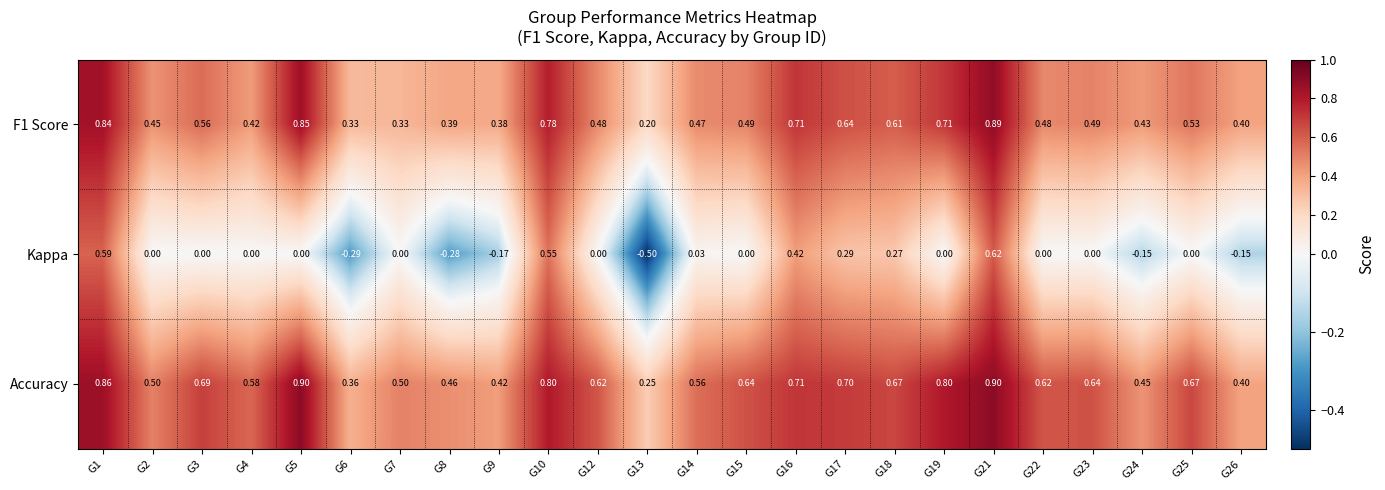

At which category does the chart reach its minimum across all series?

G13